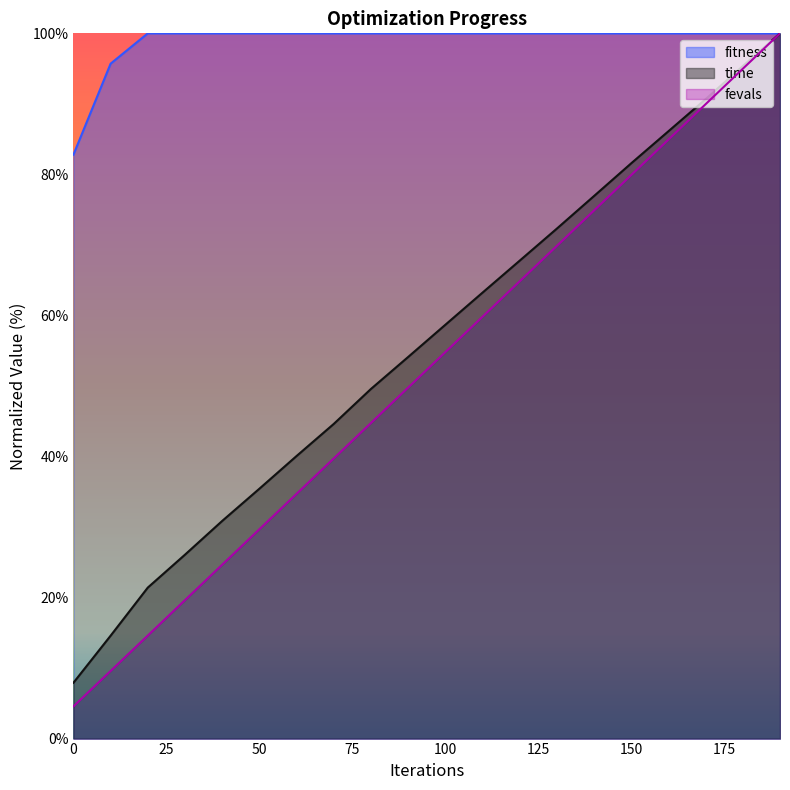

Between 80 and 20, which is larger?

80